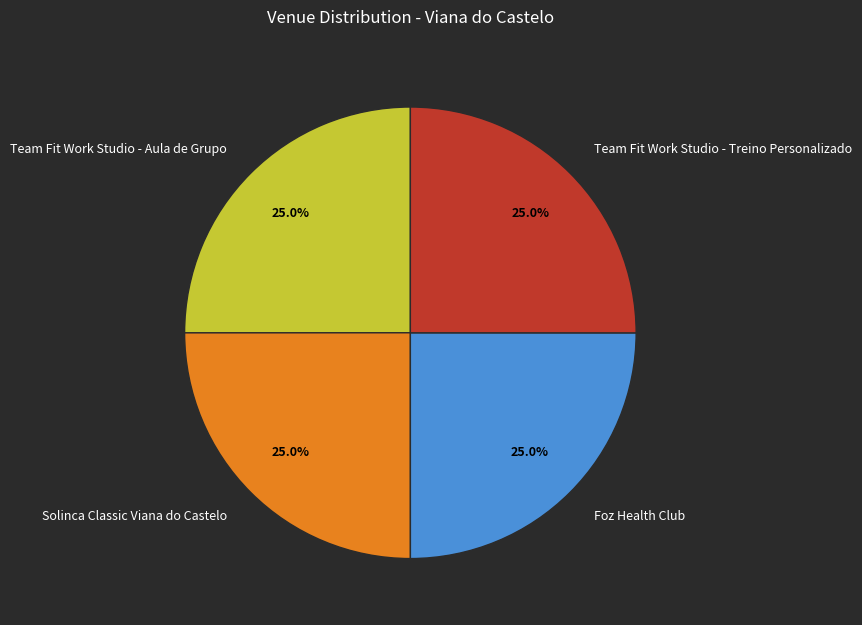

True or false: Solinca Classic Viana do Castelo accounts for 25% of the total.

True